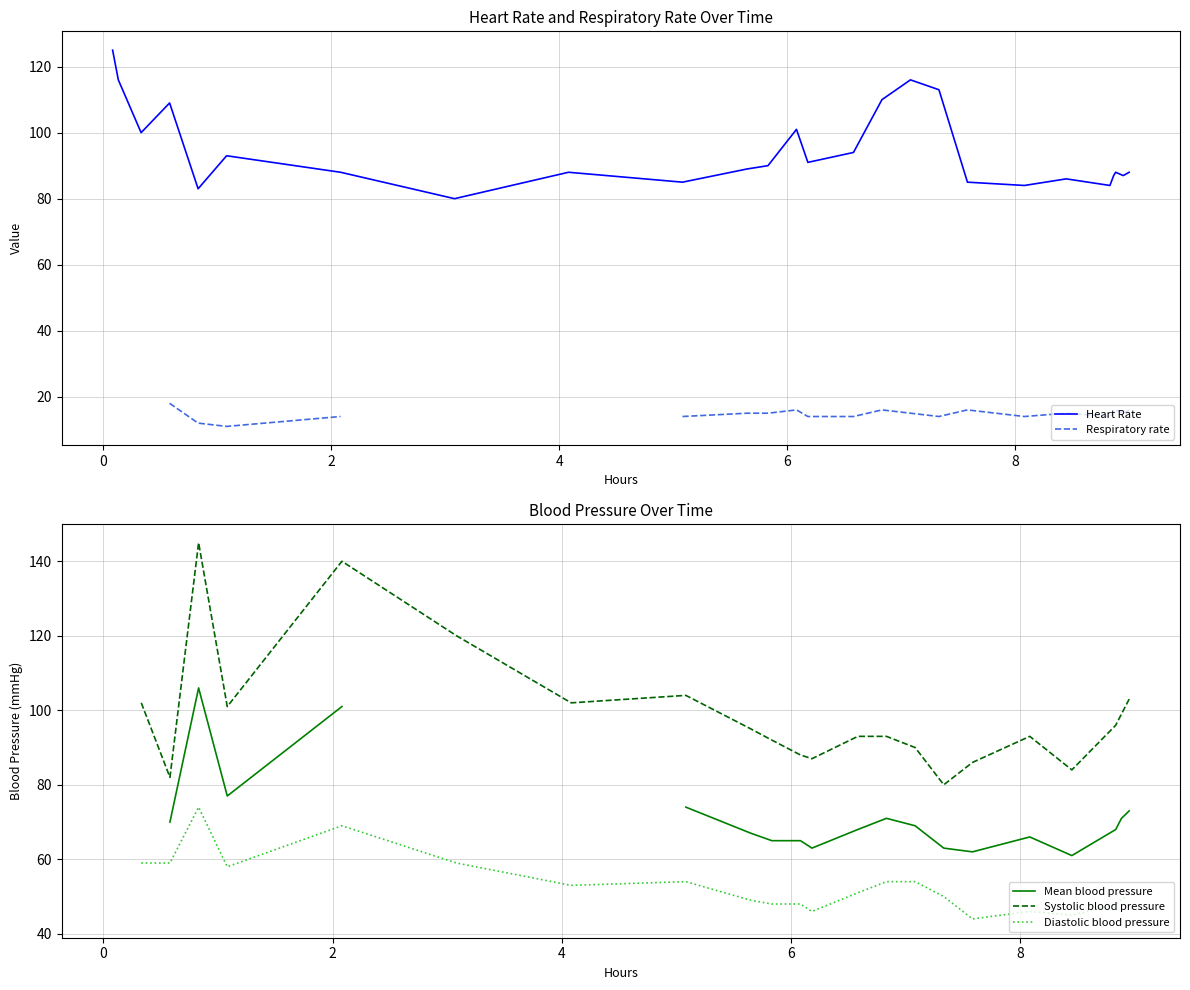

What are all the series names shown in the legend?

Heart Rate, Respiratory rate, Mean blood pressure, Systolic blood pressure, Diastolic blood pressure